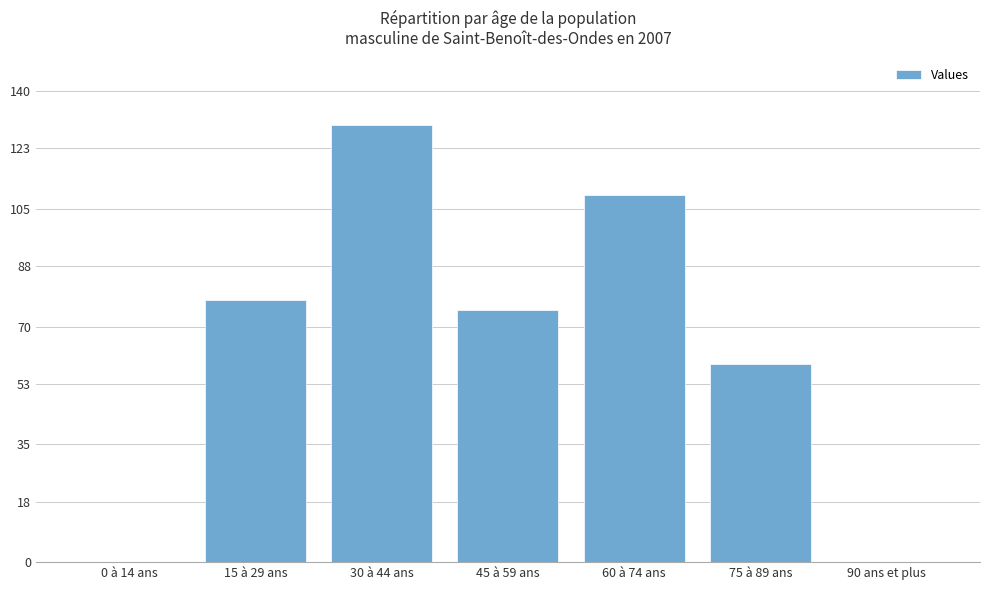

Reading right to left, transcribe all the data shown in this chart.

90 ans et plus=0	75 à 89 ans=59	60 à 74 ans=109	45 à 59 ans=75	30 à 44 ans=130	15 à 29 ans=78	0 à 14 ans=0